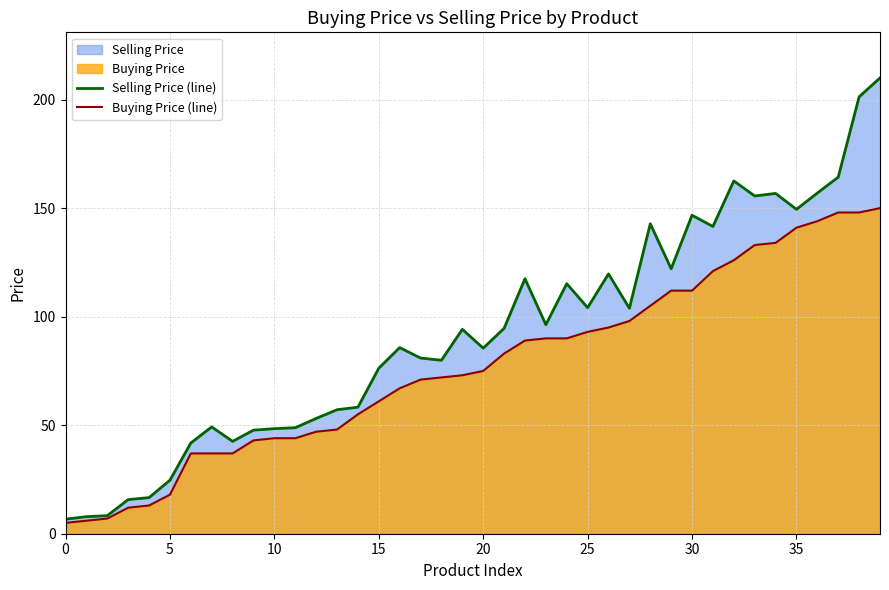

How many values in the Buying Price (line) series exceed 75?

19